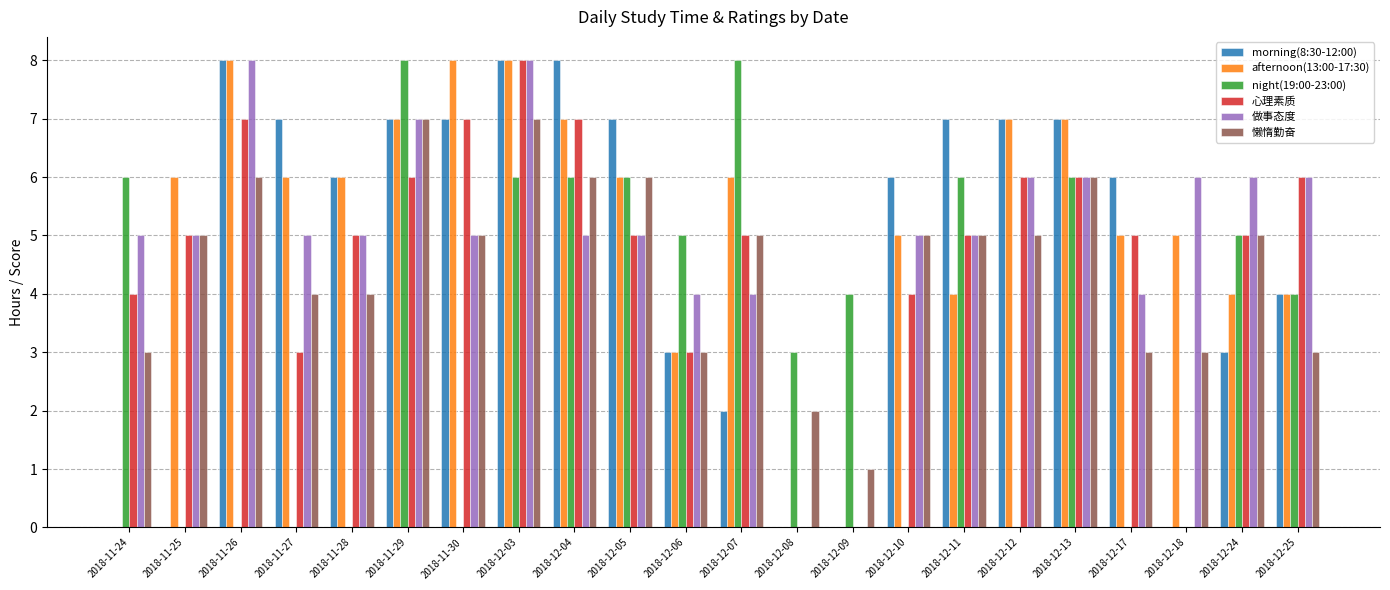

What is the average value of the 心理素质 series?

5